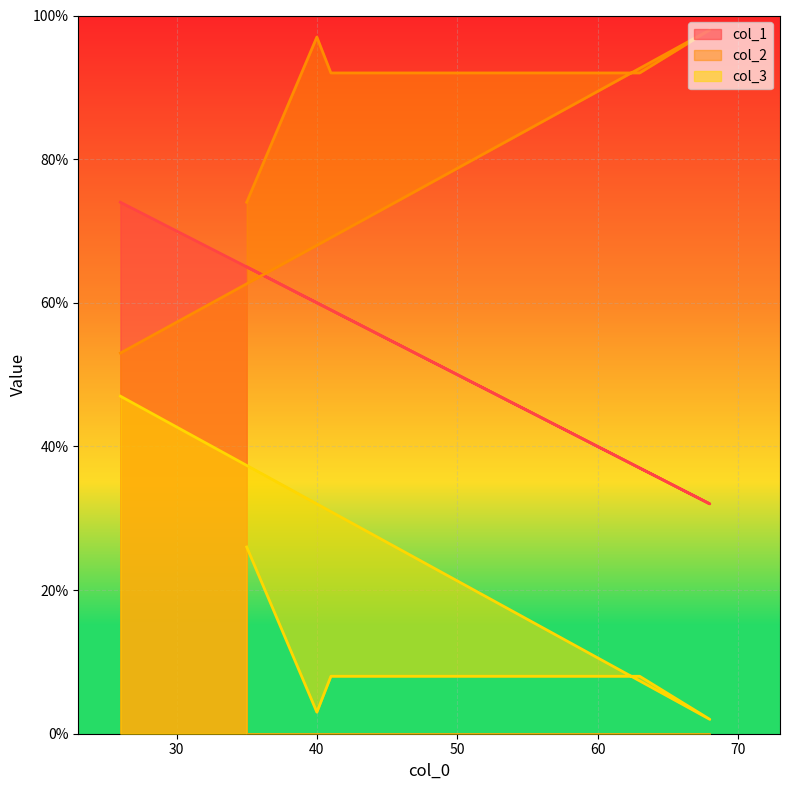

Reading left to right, list all the values displayed in this chart.

col_1: 35=65	40=60	41=59	63=37	68=32	26=74
col_2: 35=26	40=3	41=8	63=8	68=2	26=47
col_3: 35=74	40=97	41=92	63=92	68=98	26=53